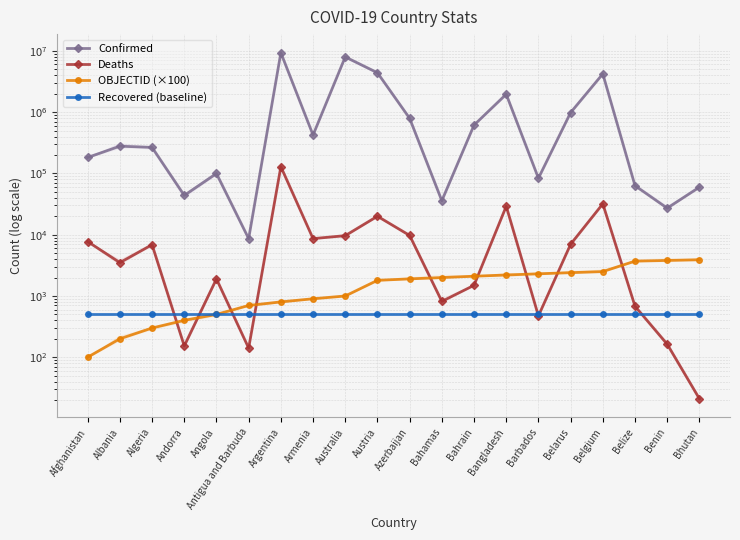

Which has a higher value, Belize or Austria?

Austria